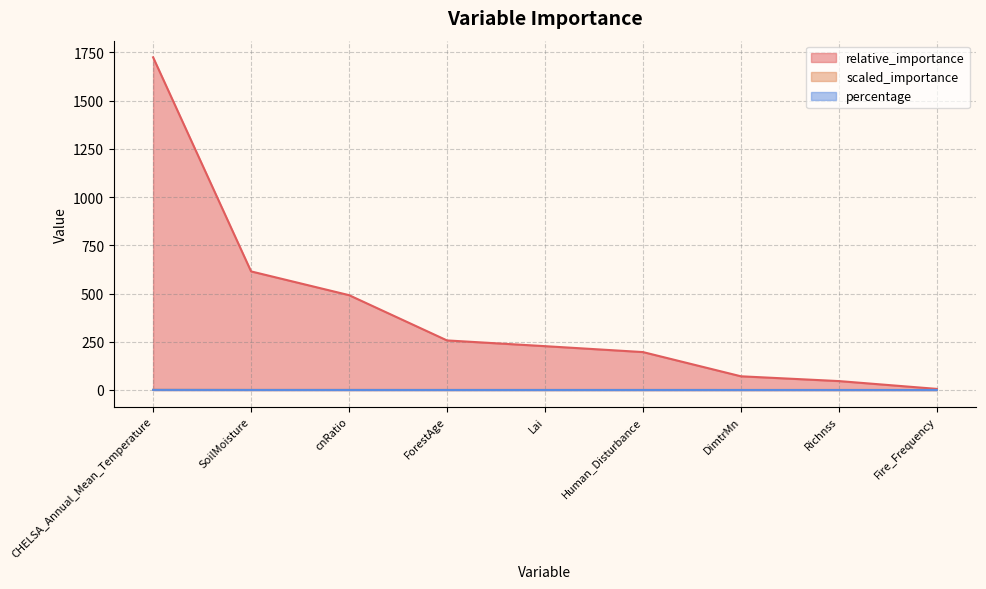

What is the label of the 2nd point from the right?

Richnss